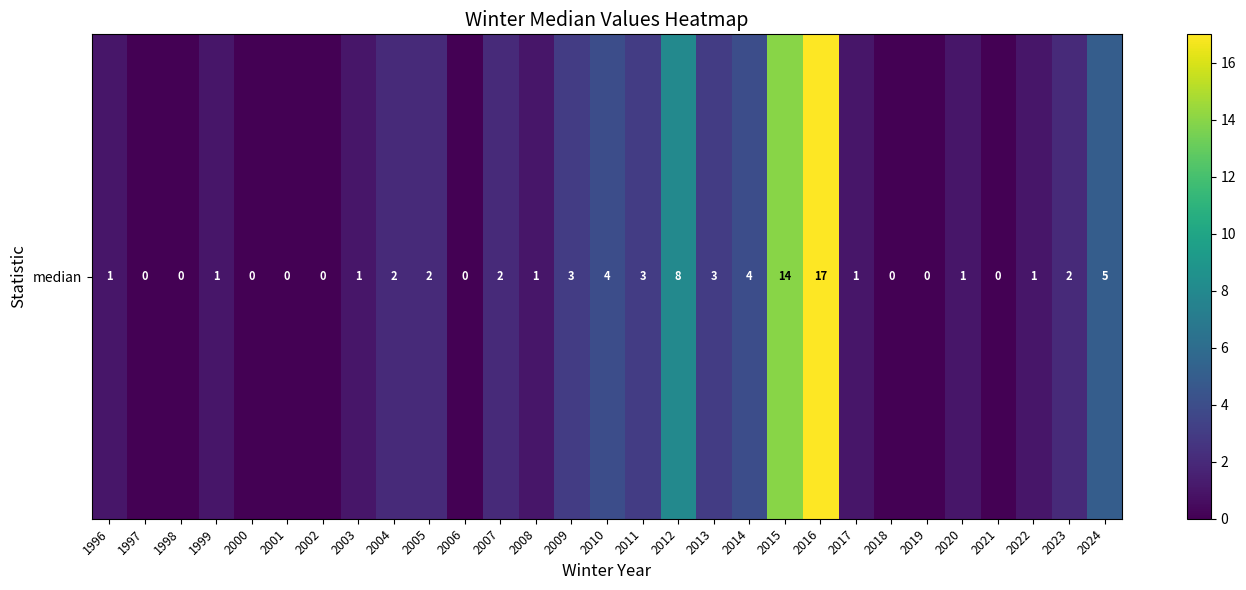

Is it true that the value at 2022 is 0?

False